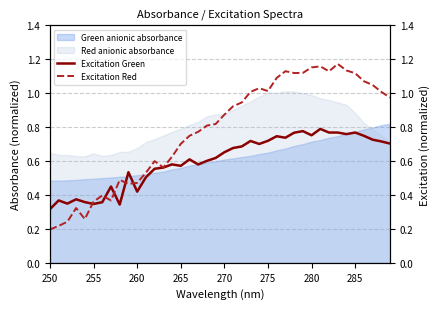

What is the sum of all Excitation Red values?

31.2